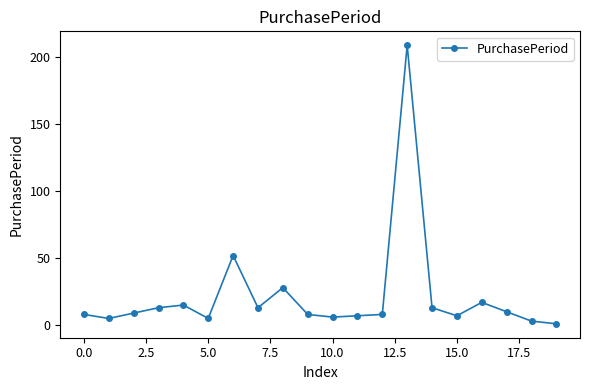

How many data points does each series have?

20